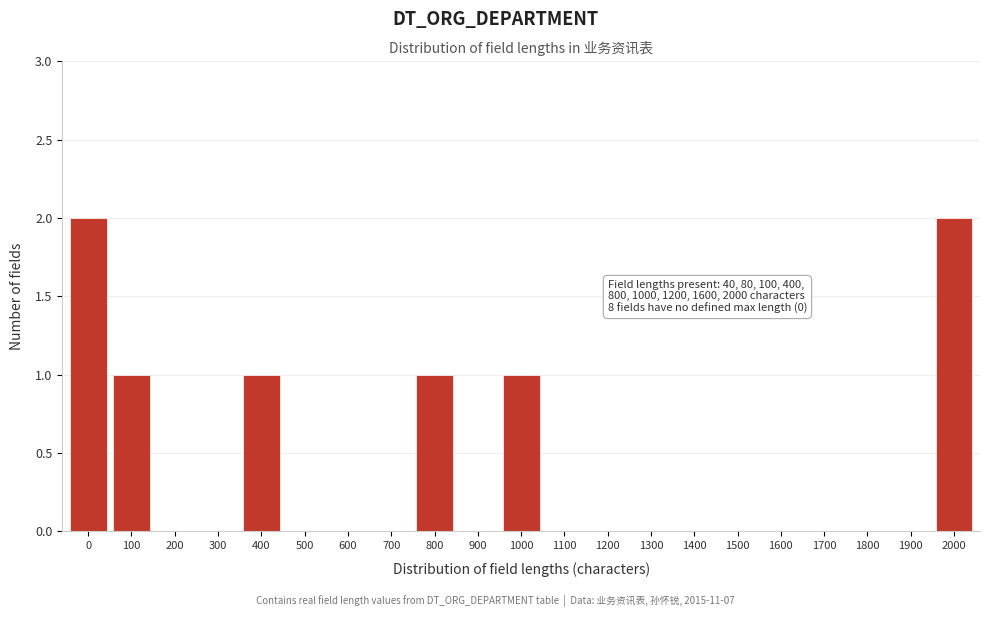

Reading left to right, transcribe all the data shown in this chart.

0=2	100=1	200=0	300=0	400=1	500=0	600=0	700=0	800=1	900=0	1000=1	1100=0	1200=0	1300=0	1400=0	1500=0	1600=0	1700=0	1800=0	1900=0	2000=2